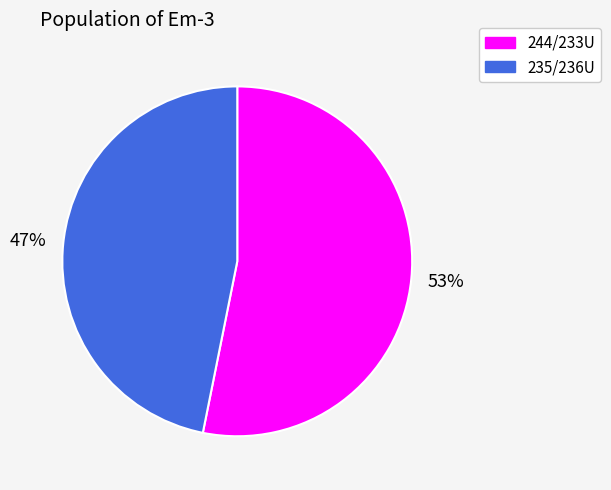

To the nearest percent, what percentage of the pie is 235/236U?

47%